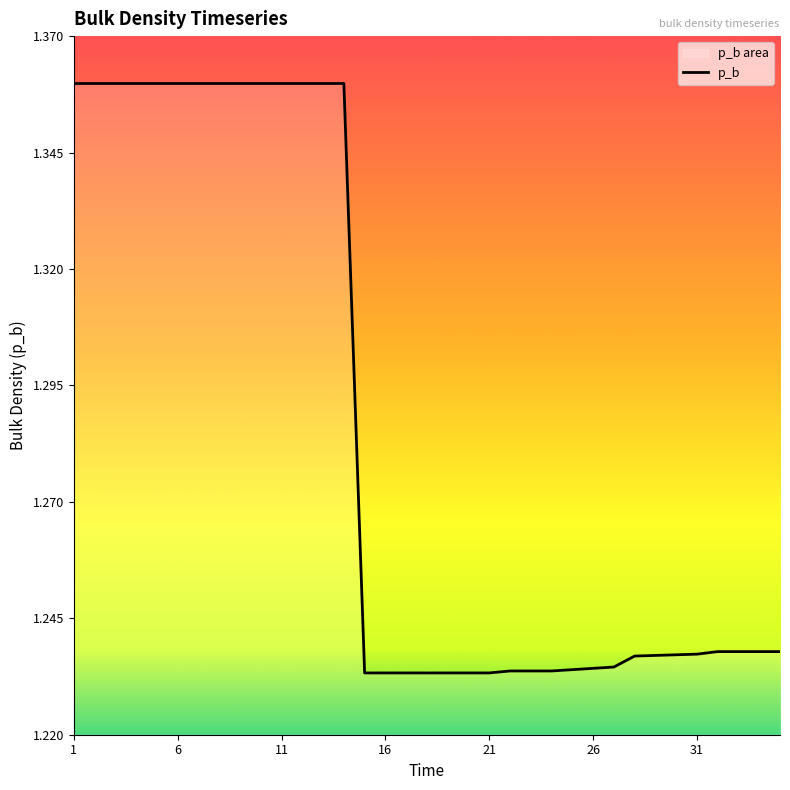

How many values are between 1 and 2?

35